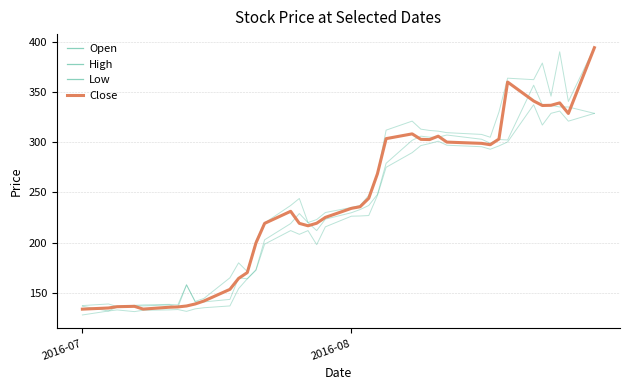

How many lines are shown in the chart?

4